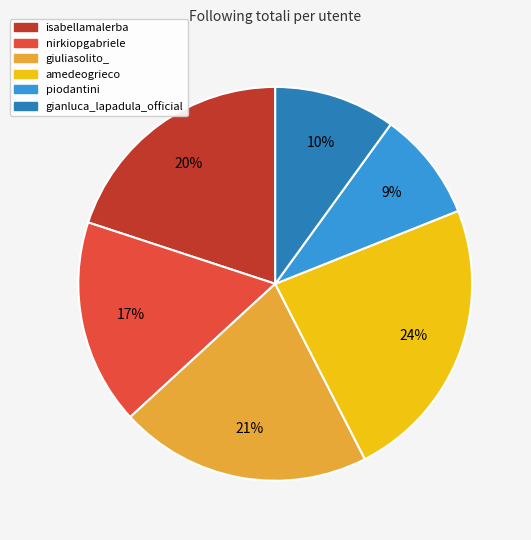

Approximately how many times larger is the value at gianluca_lapadula_official compared to amedeogrieco?

0.4